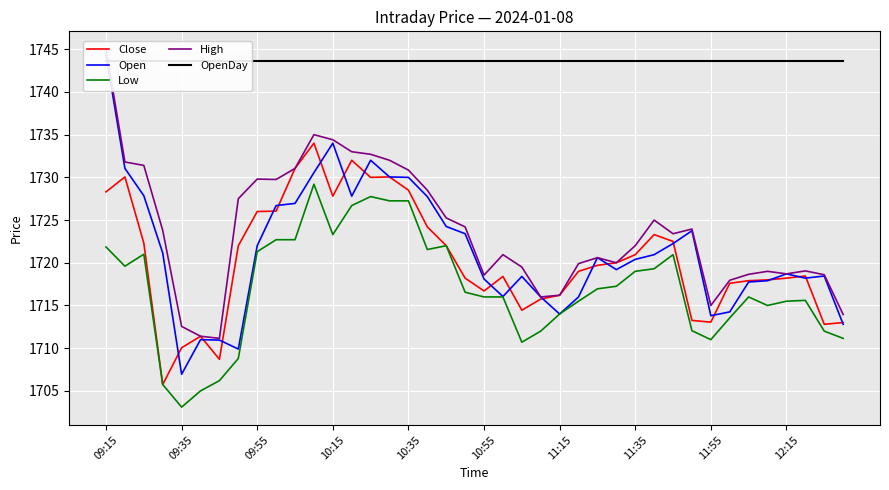

Which series has the largest total across all categories?

OpenDay